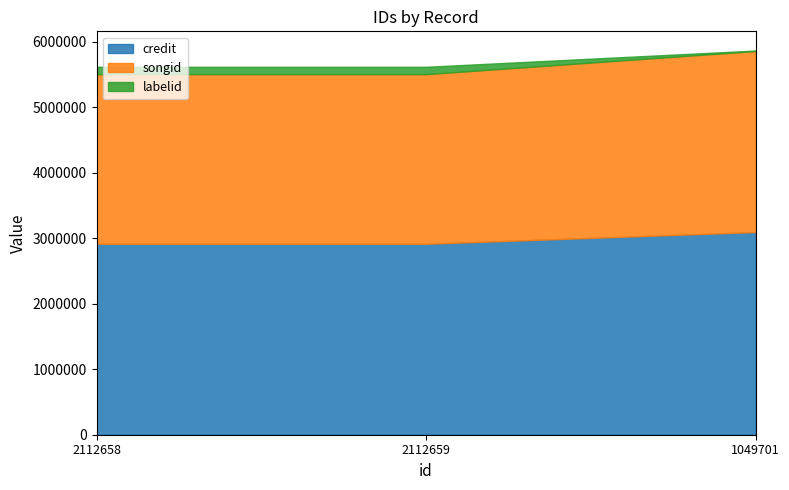

What value does the credit series have at 2112659?

2914189